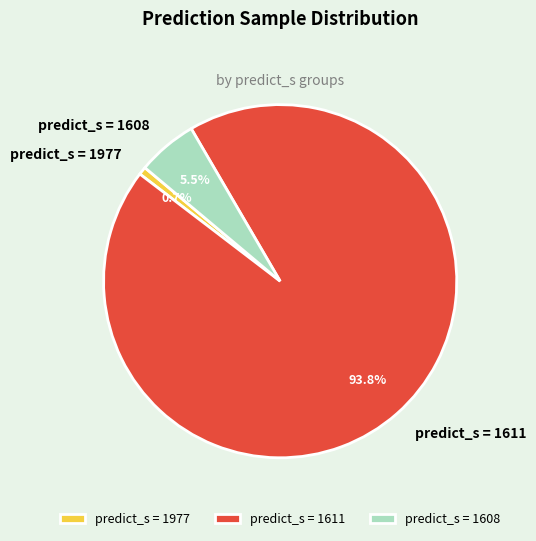

To the nearest percent, what is the difference between the largest and smallest slice percentages?

93%